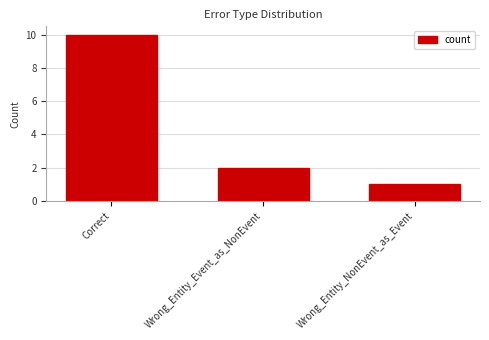

The value at Wrong_Entity_NonEvent_as_Event is 1. True or false?

True